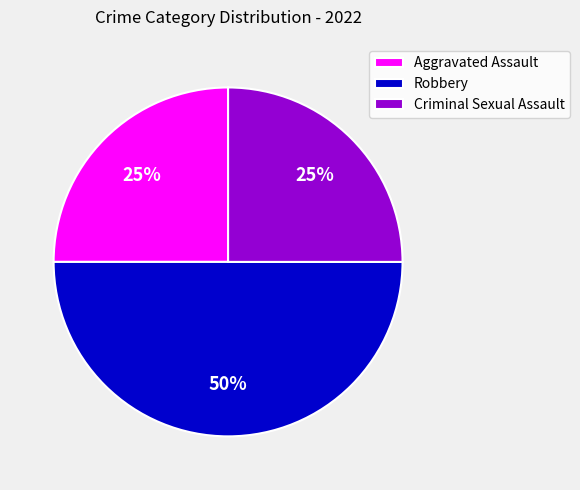

Is the sum of Criminal Sexual Assault and Robbery greater than half?

Yes